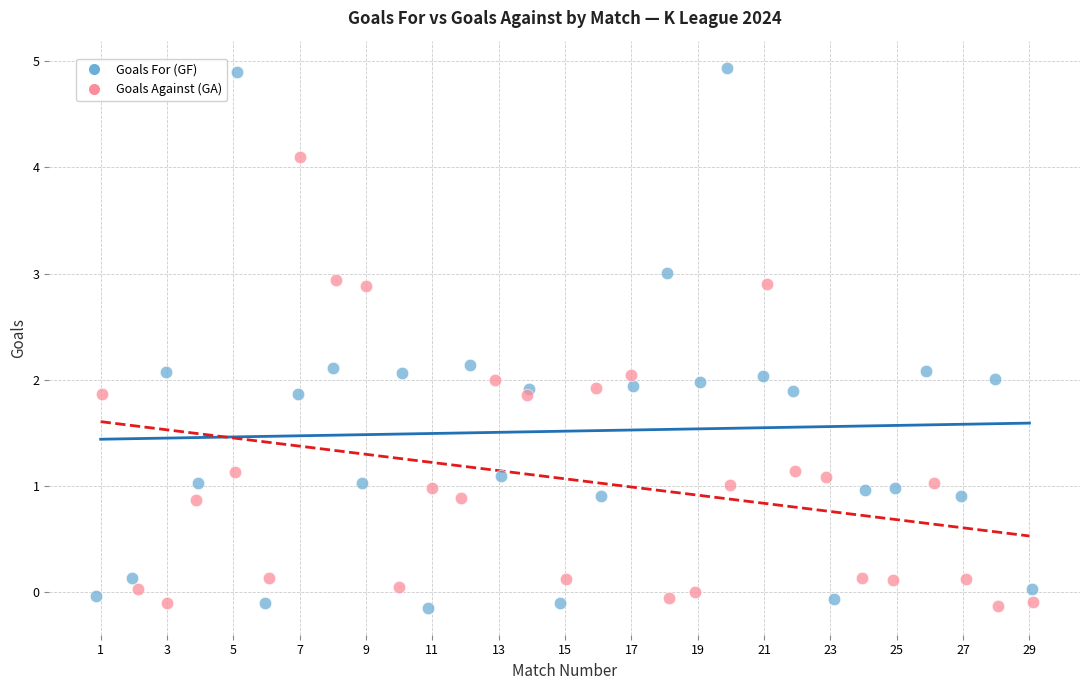

Which series has the widest spread of Y values?

Goals For (GF)